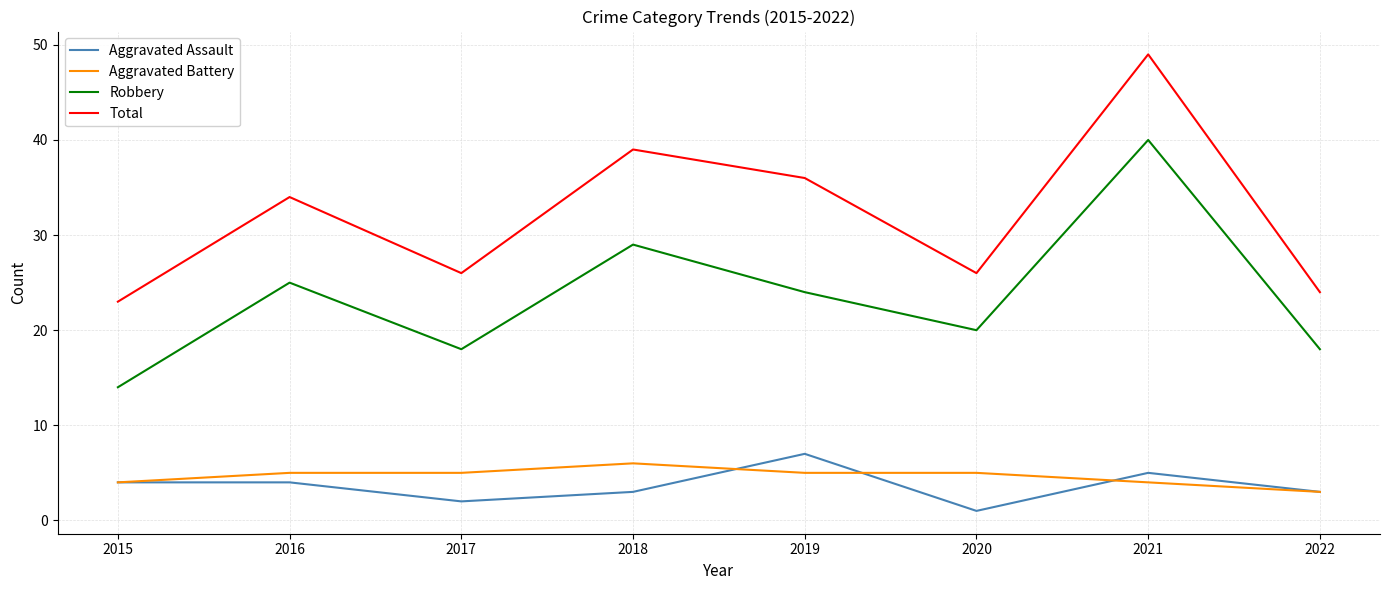

True or false: Total and Aggravated Battery intersect in this chart.

False